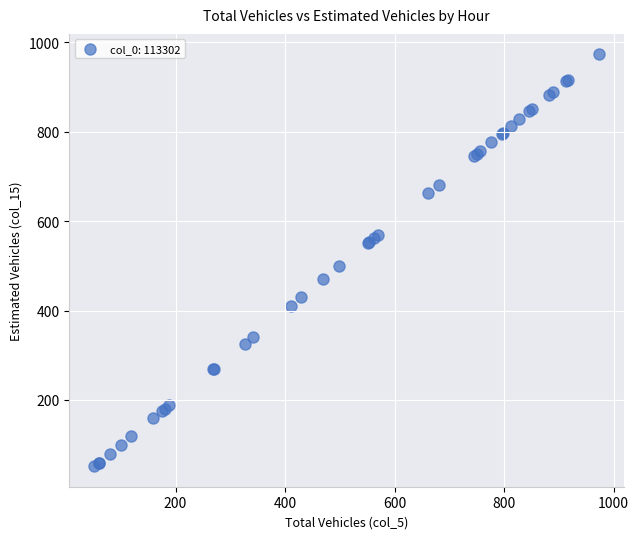

What Y value in the scatter plot is closest to 512?

499